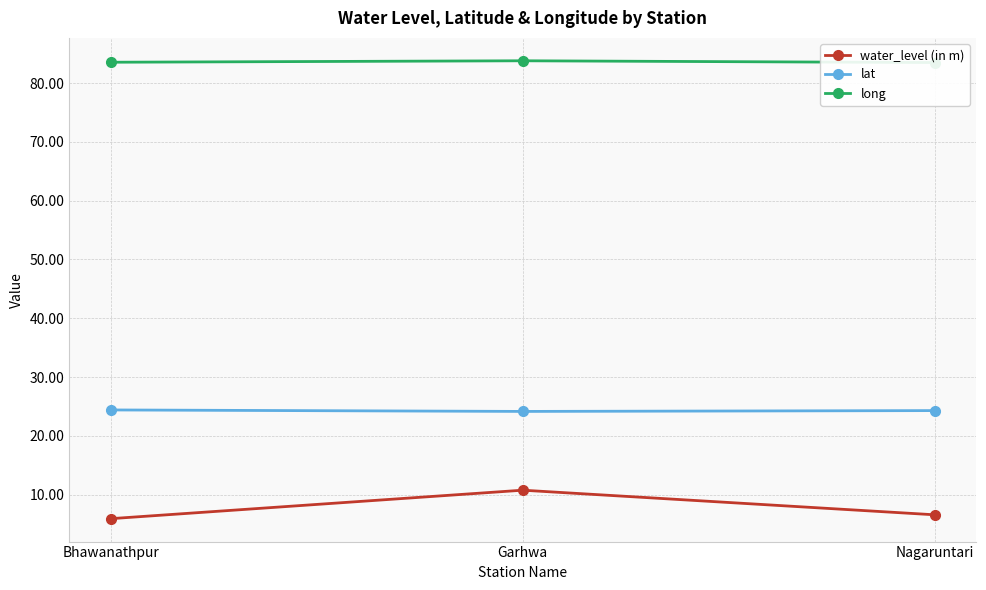

What is the difference between the water_level (in m) values at Garhwa and Nagaruntari?

4.2